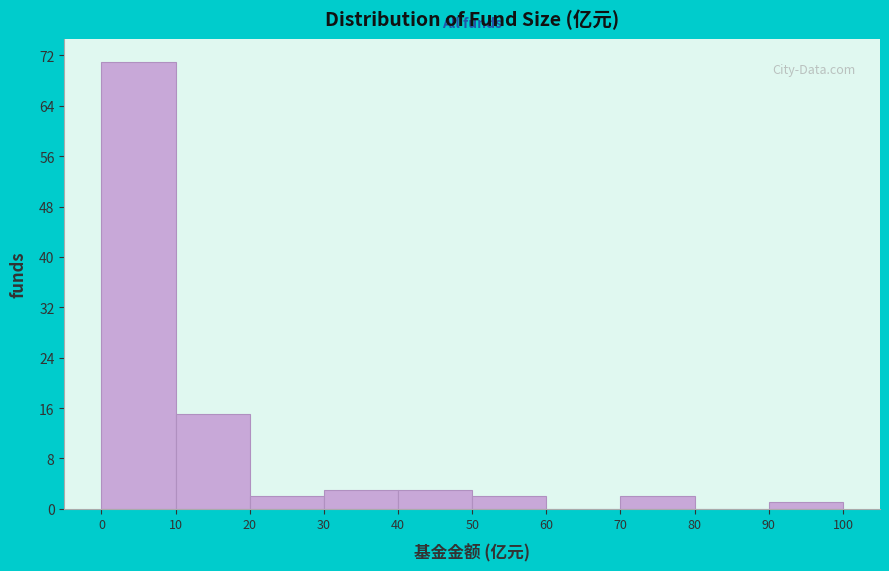

Reading left to right, transcribe this chart: for each bar, give the range it covers on the x-axis and its height. The values are not printed on the chart, so give them approximately, as read against the axis.

0 to 10: 71
10 to 20: 15
20 to 30: 2
30 to 40: 3
40 to 50: 3
50 to 60: 2
60 to 70: 0
70 to 80: 2
80 to 90: 0
90 to 100: 1